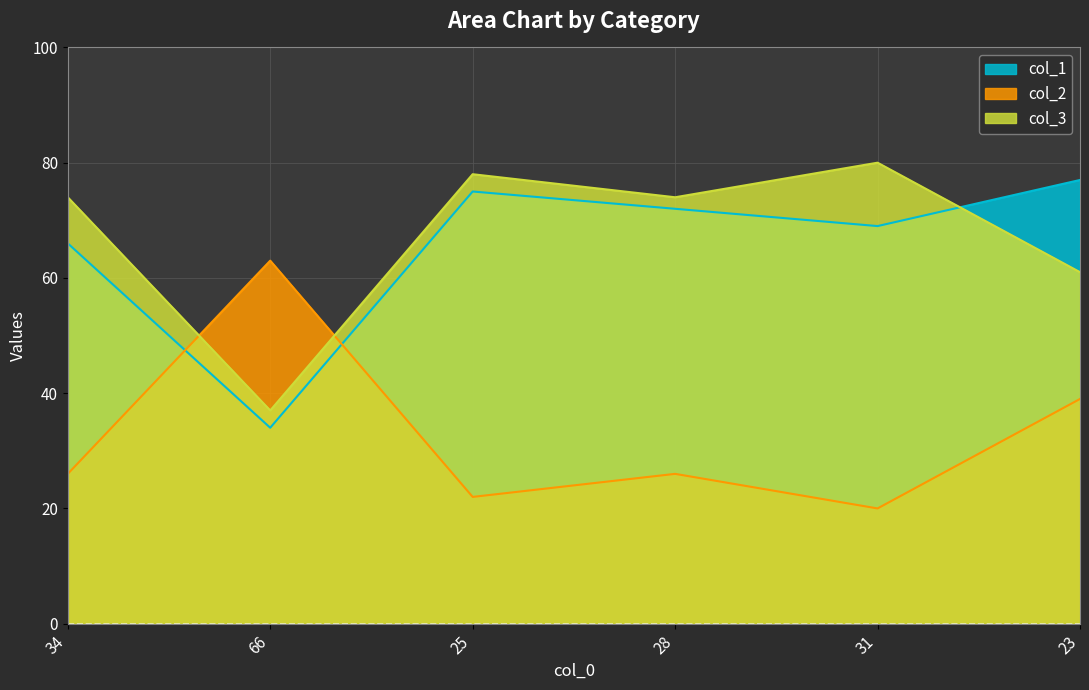

What is the spread (max minus min) of values at 28?

48